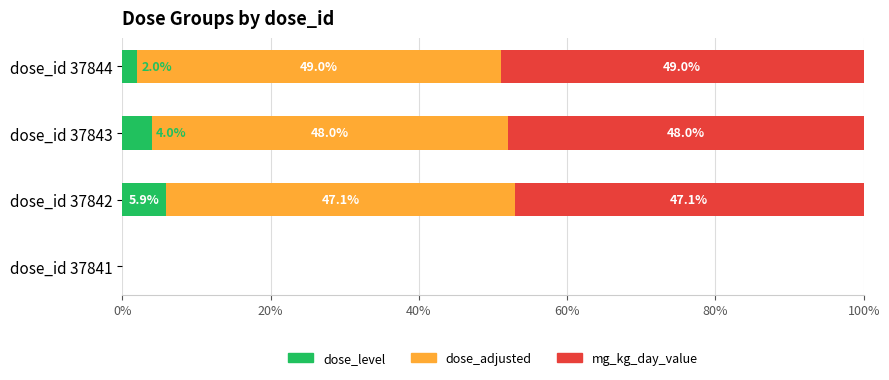

True or false: dose_level has a value of 0.0 at dose_id 37841.

True